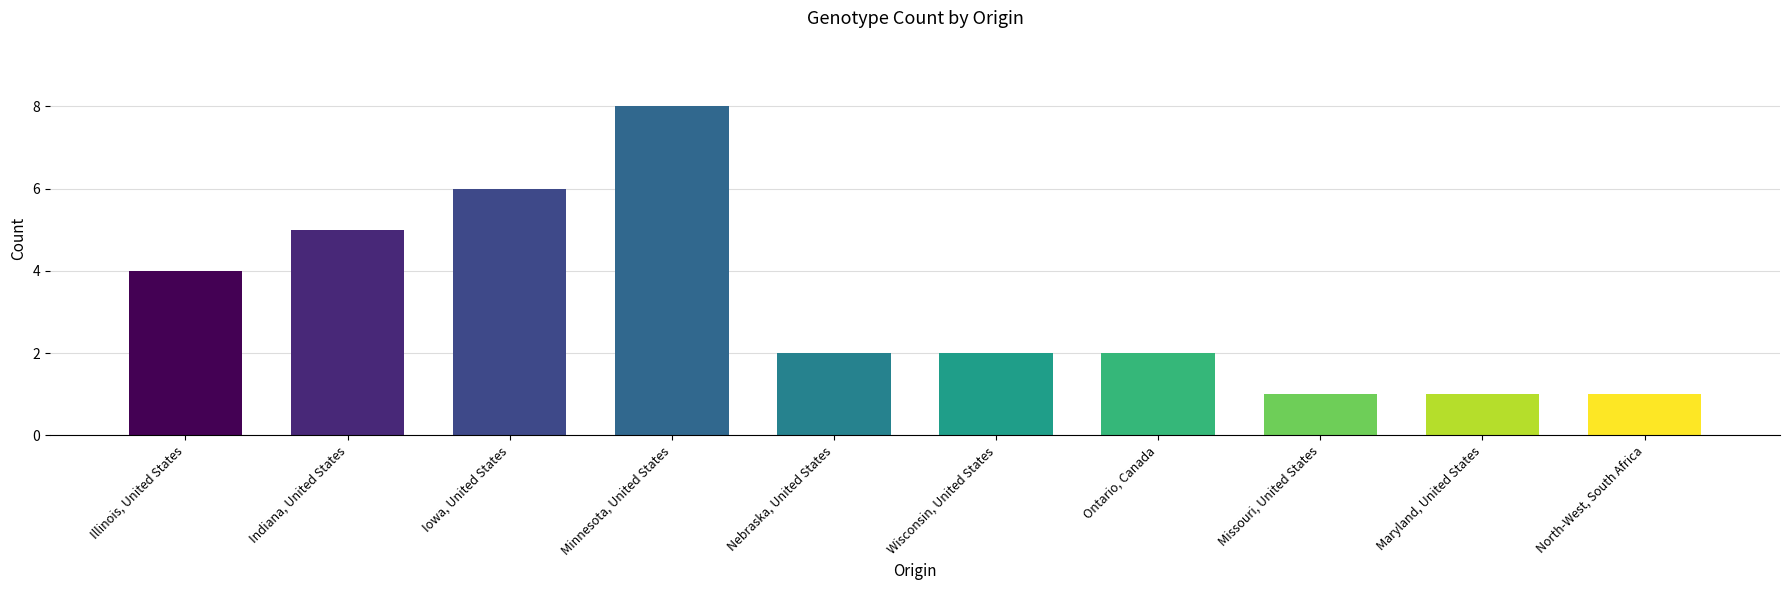

Which category has the highest value across all series?

Minnesota, United States